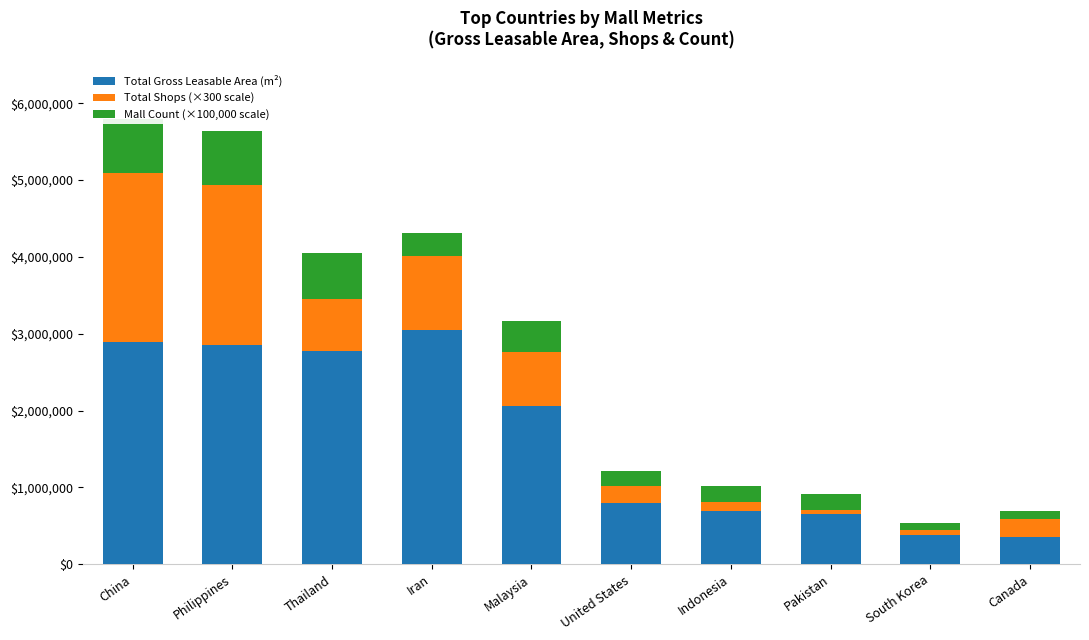

What position from the right is Indonesia?

4